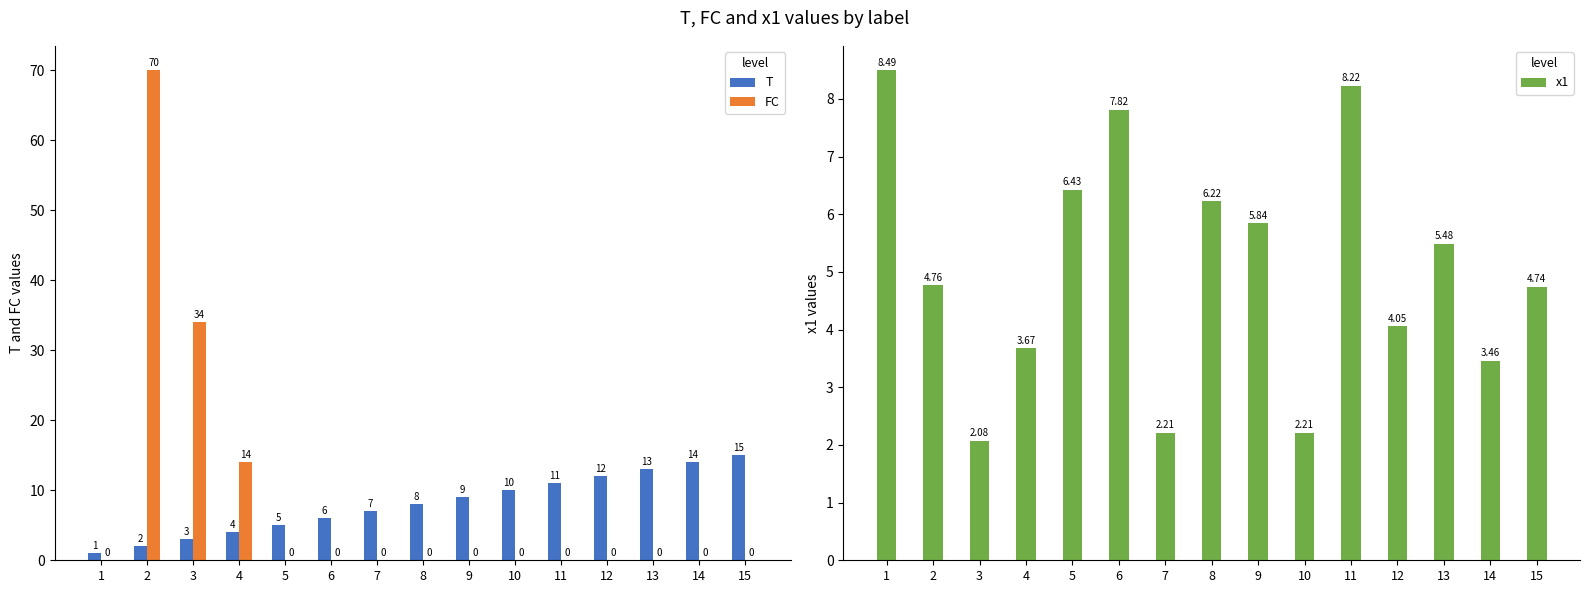

What is the spread (max minus min) of values at 11?

11.0